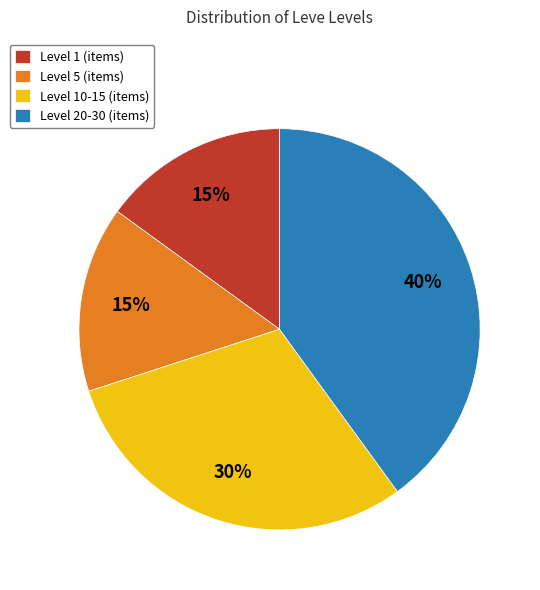

Approximately how many times larger is the value at Level 5 (items) compared to Level 10-15 (items)?

0.5